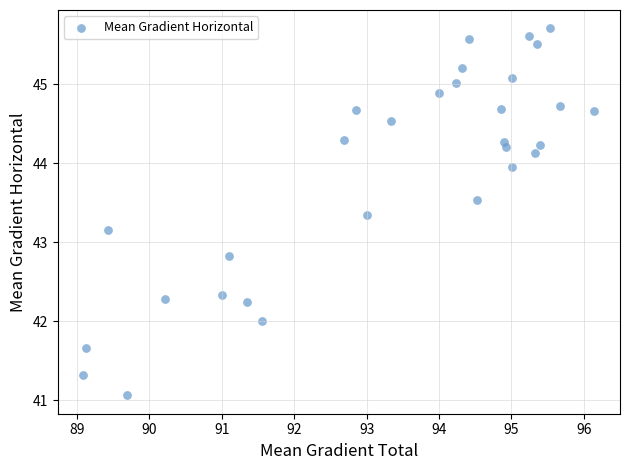

What is the range of X values (max minus min)?

7.1